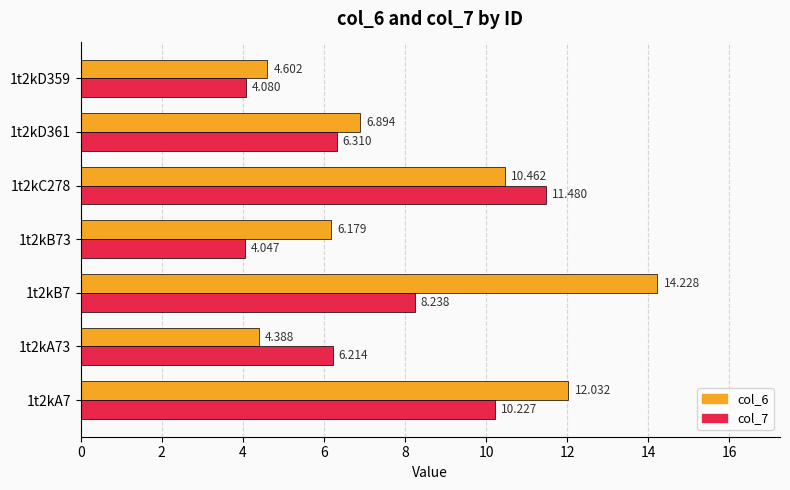

Is the value of col_7 at 1t2kD361 greater than the value of col_6 at 1t2kD361?

No